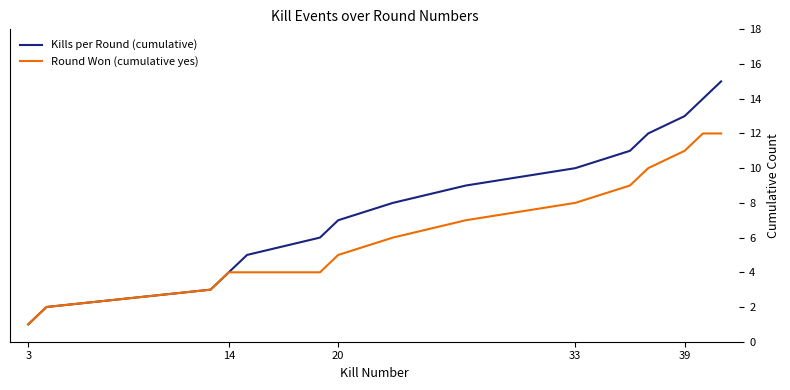

Rank the series by their average value, from lowest to highest.

Round Won (cumulative yes), Kills per Round (cumulative)